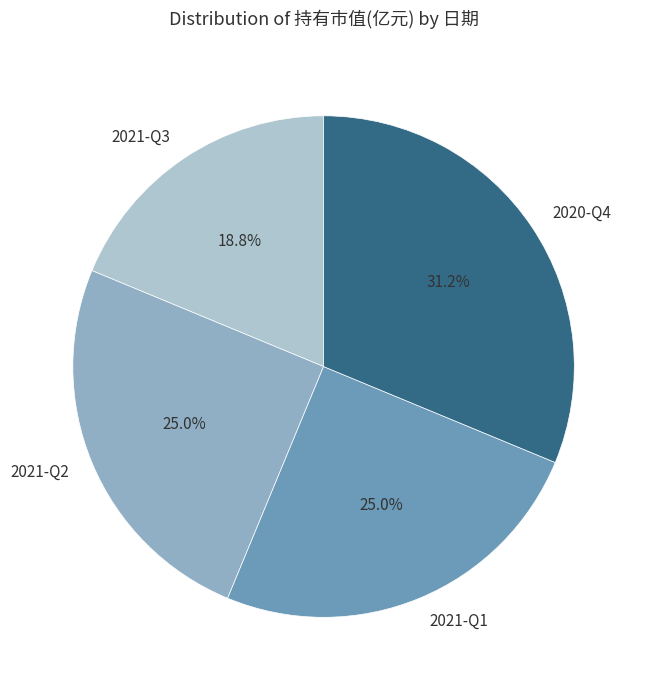

To the nearest percent, what is the combined percentage of 2020-Q4 and 2021-Q3?

50%